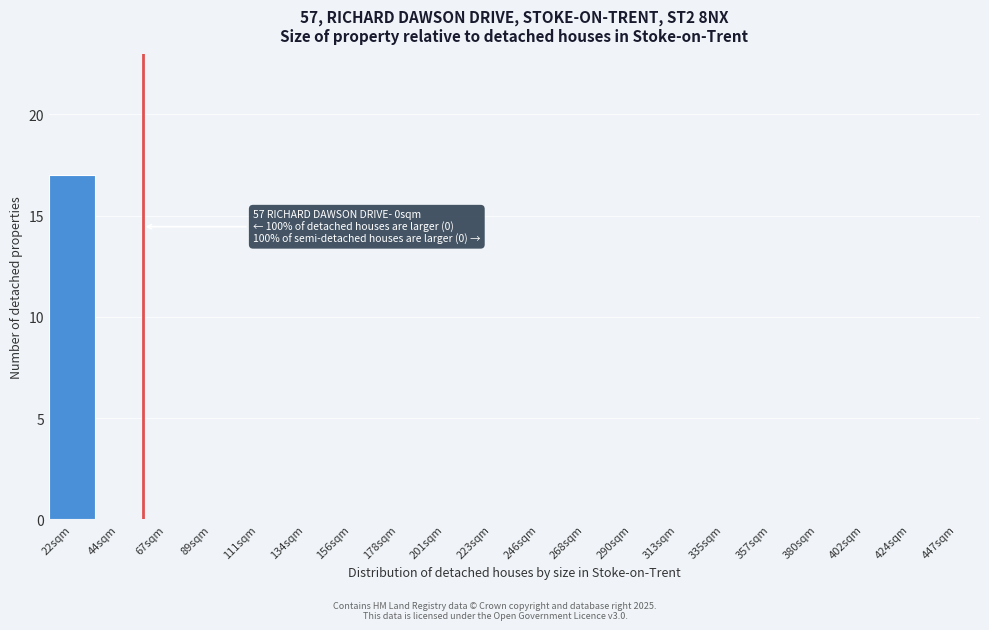

Reading right to left, list all the values displayed in this chart.

447sqm=0	424sqm=0	402sqm=0	380sqm=0	357sqm=0	335sqm=0	313sqm=0	290sqm=0	268sqm=0	246sqm=0	223sqm=0	201sqm=0	178sqm=0	156sqm=0	134sqm=0	111sqm=0	89sqm=0	67sqm=0	44sqm=0	22sqm=17